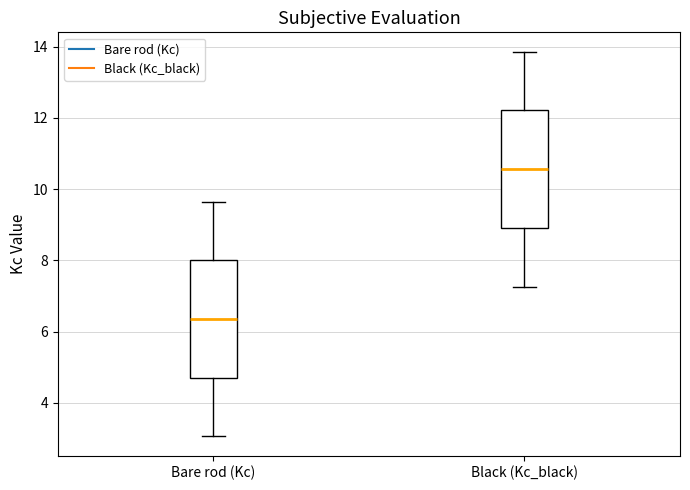

Reading left to right, transcribe this box plot: for each box, give where its median line is, the range the box spans, and where its two whiskers end, as read against the y-axis. The values are not printed on the chart, so give them approximately, as read against the axis.

Bare rod (Kc): median 6.4, box 4.8 to 8.0, whiskers 3.0 to 9.6
Black (Kc_black): median 10.6, box 9.0 to 12.2, whiskers 7.2 to 13.8